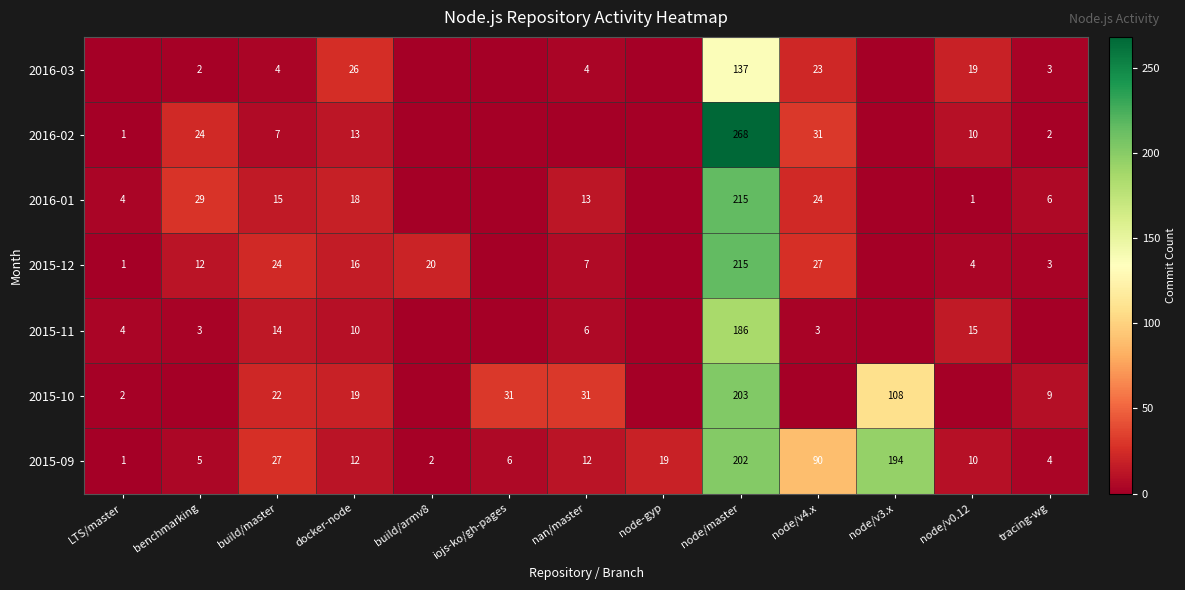

Is it true that 2016-03 equals 26 at docker-node?

True